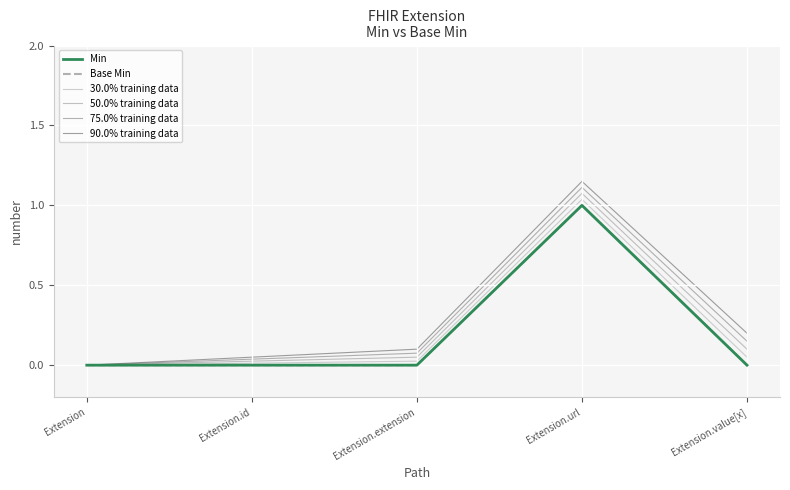

Does the chart display data point markers on the line(s)?

No